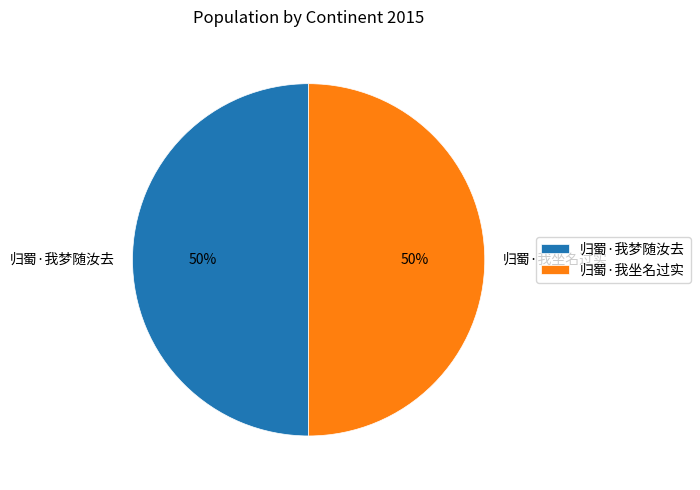

What is the ratio of the value at 归蜀·我坐名过实 to the value at 归蜀·我梦随汝去?

1.0